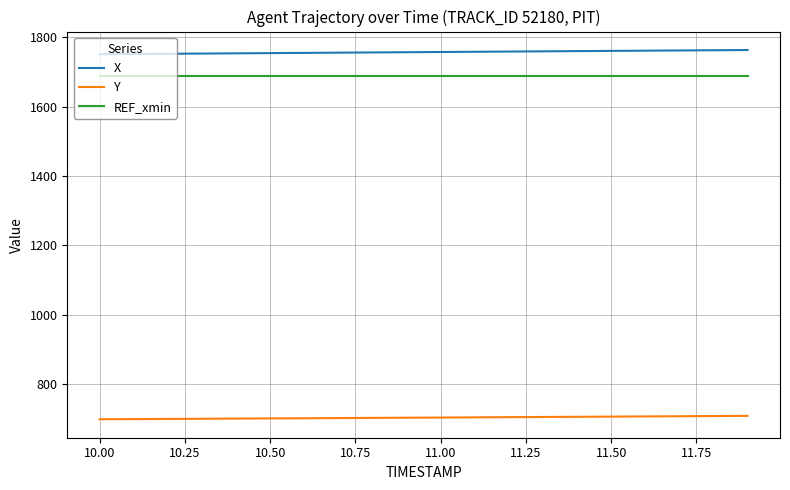

Which series has the largest total across all categories?

X